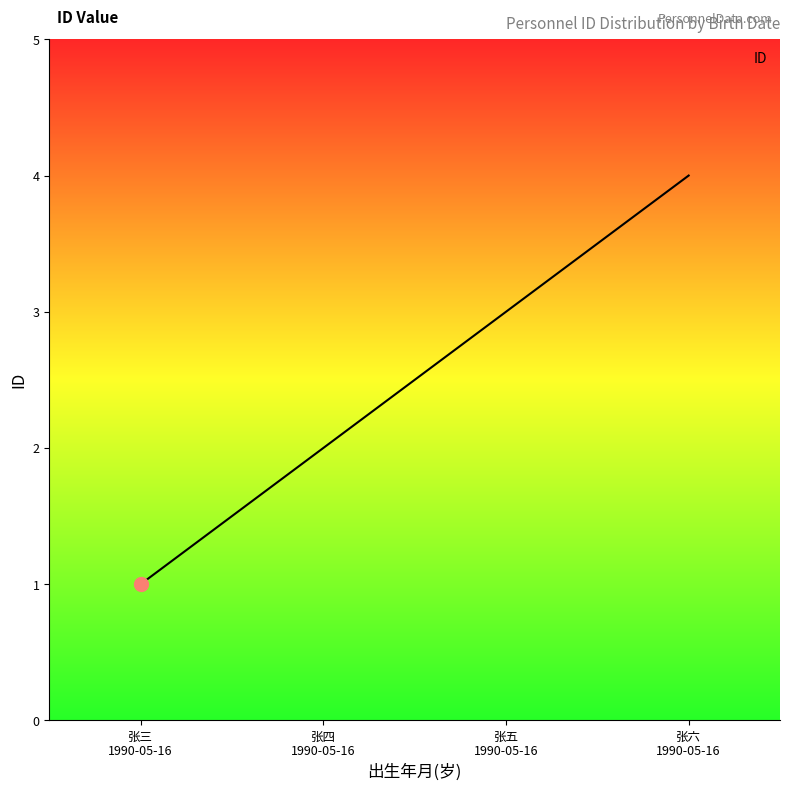

How many lines are shown in the chart?

1